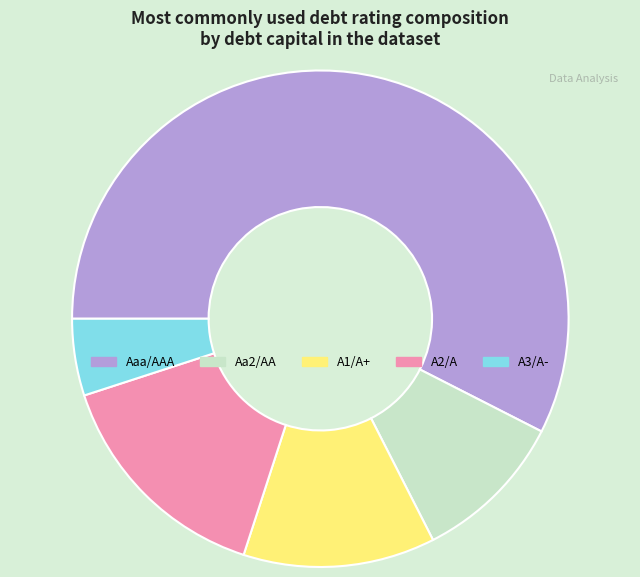

Combined, do Aa2/AA and A1/A+ account for over 50%?

No